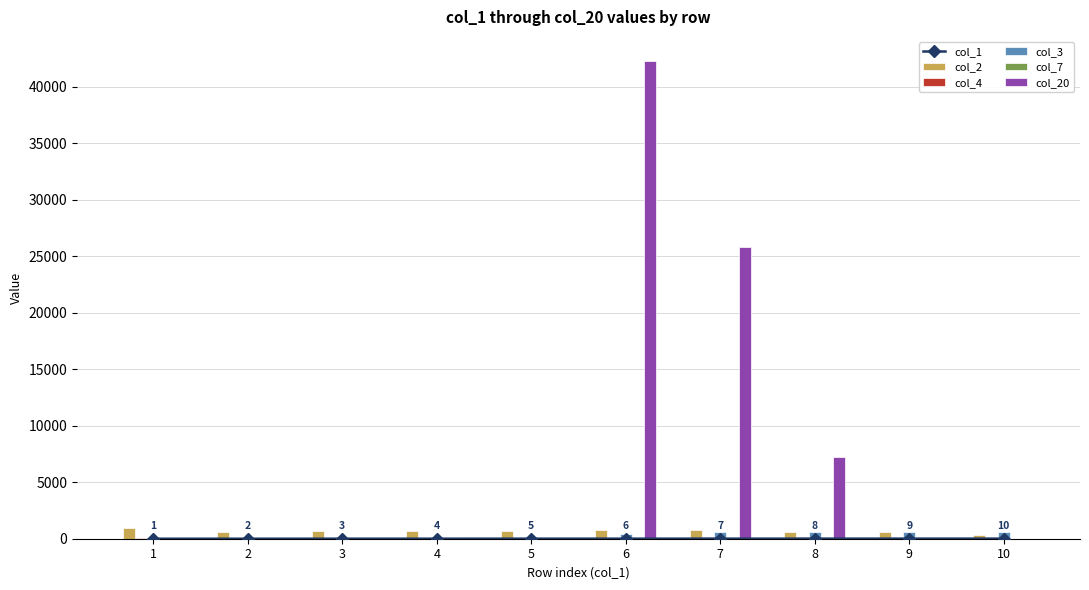

Rank the series by their maximum value, from highest to lowest.

col_20, col_2, col_3, col_4, col_1, col_7